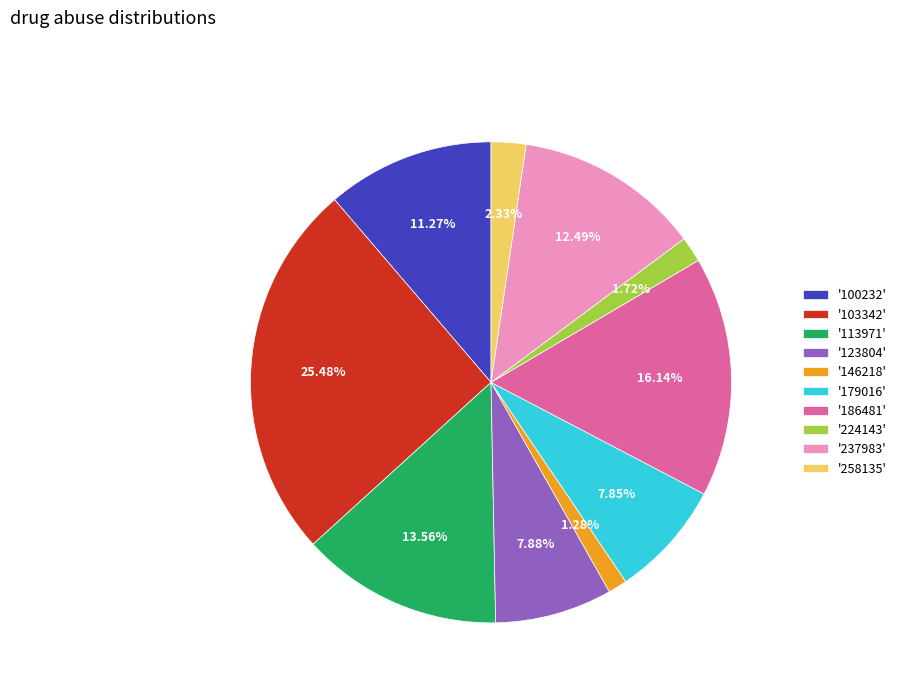

What is the largest slice in the pie chart?

'103342'